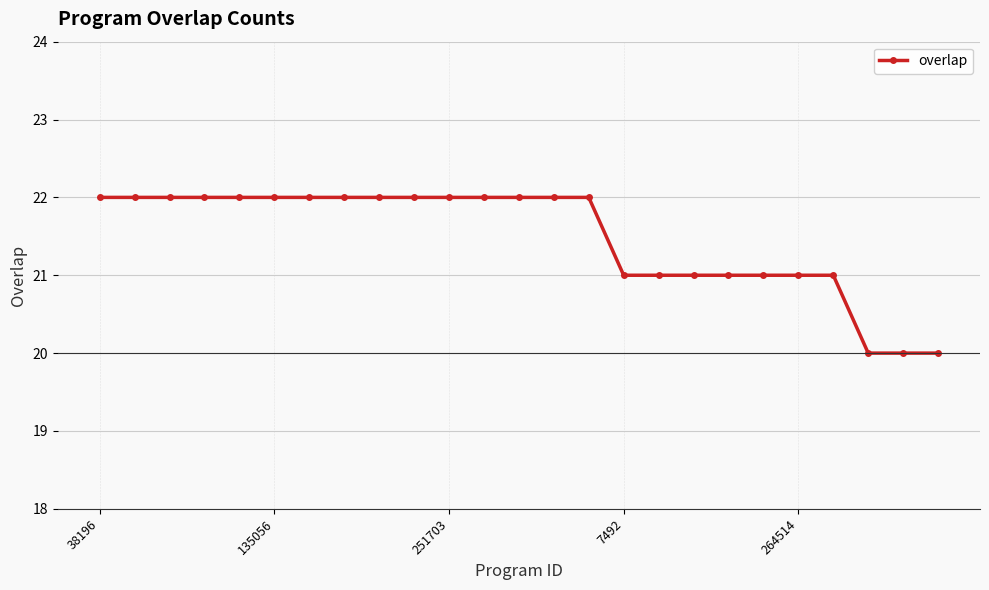

What is the sum of all values?

537